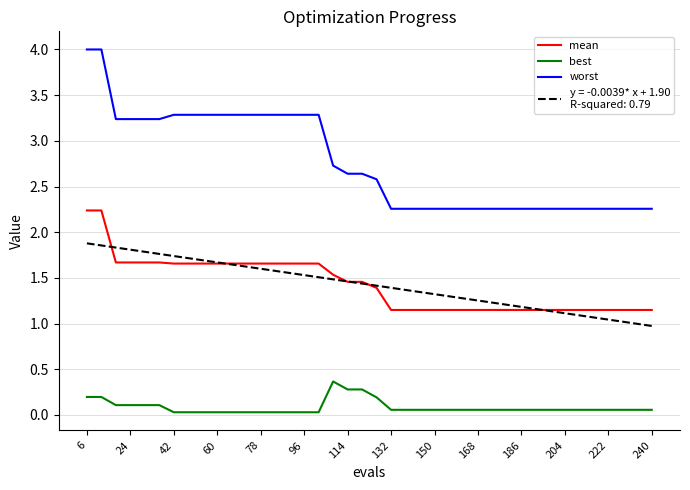

Is this an area chart (filled region under the line)?

No